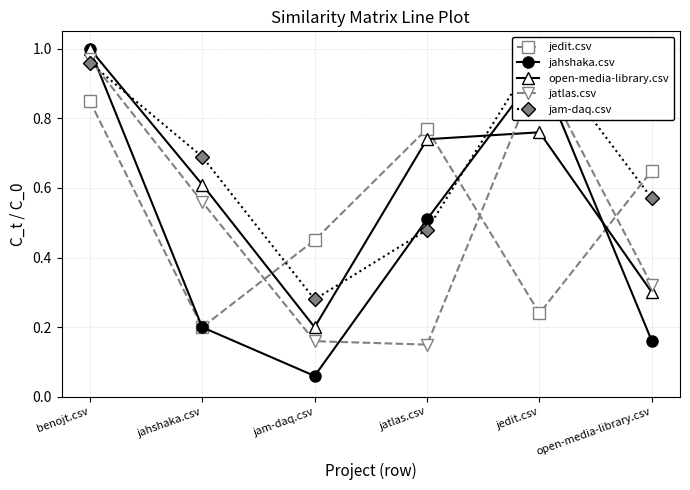

At which category does the chart reach its peak across all series?

benojt.csv